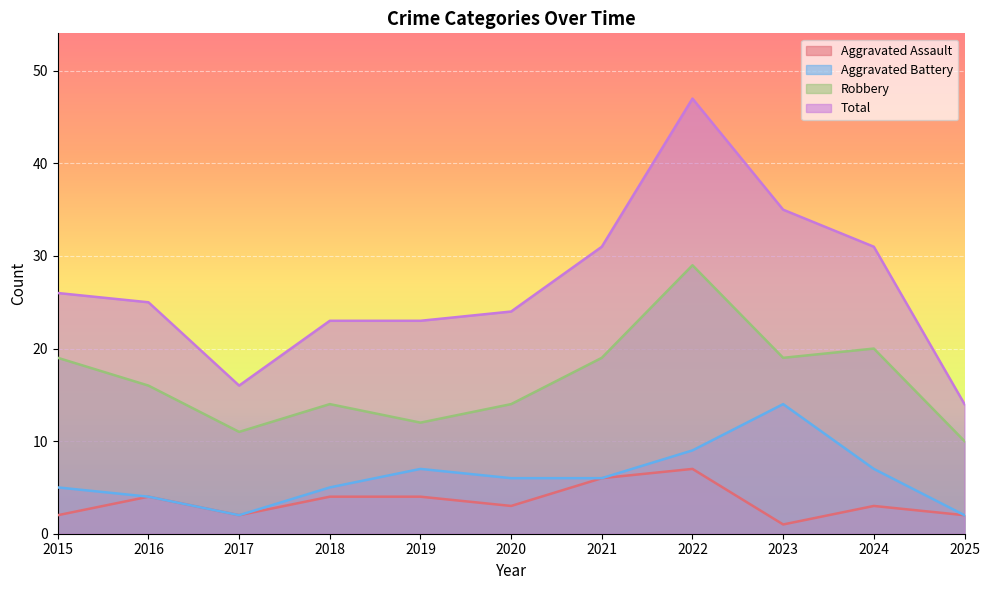

Between 2024 and 2023, which is larger?

2024